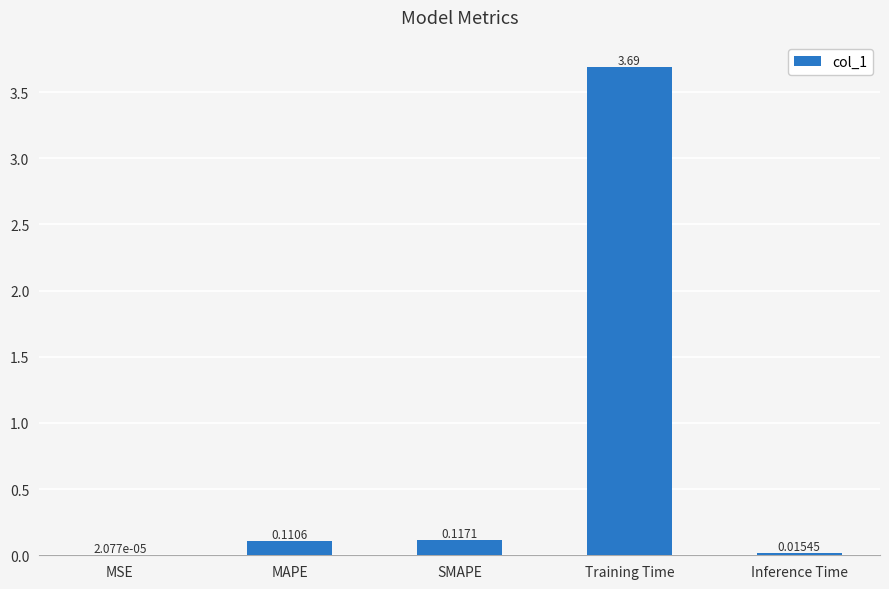

What is the change in value from MAPE to Training Time?

+3.6